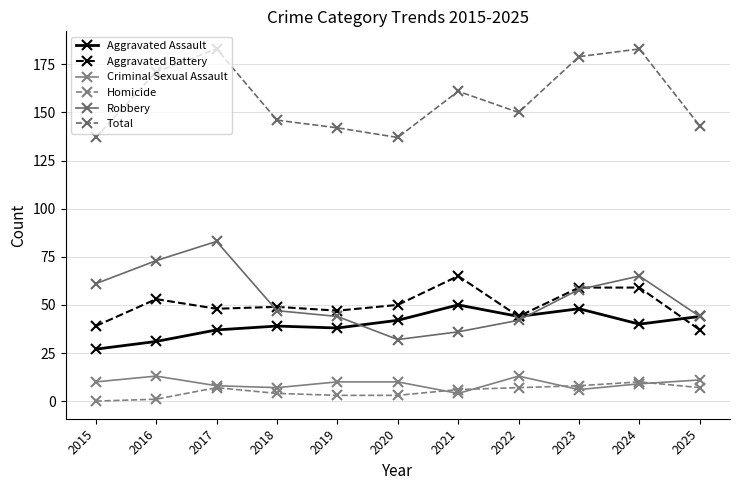

How many interior local peaks does the Aggravated Battery series have?

3